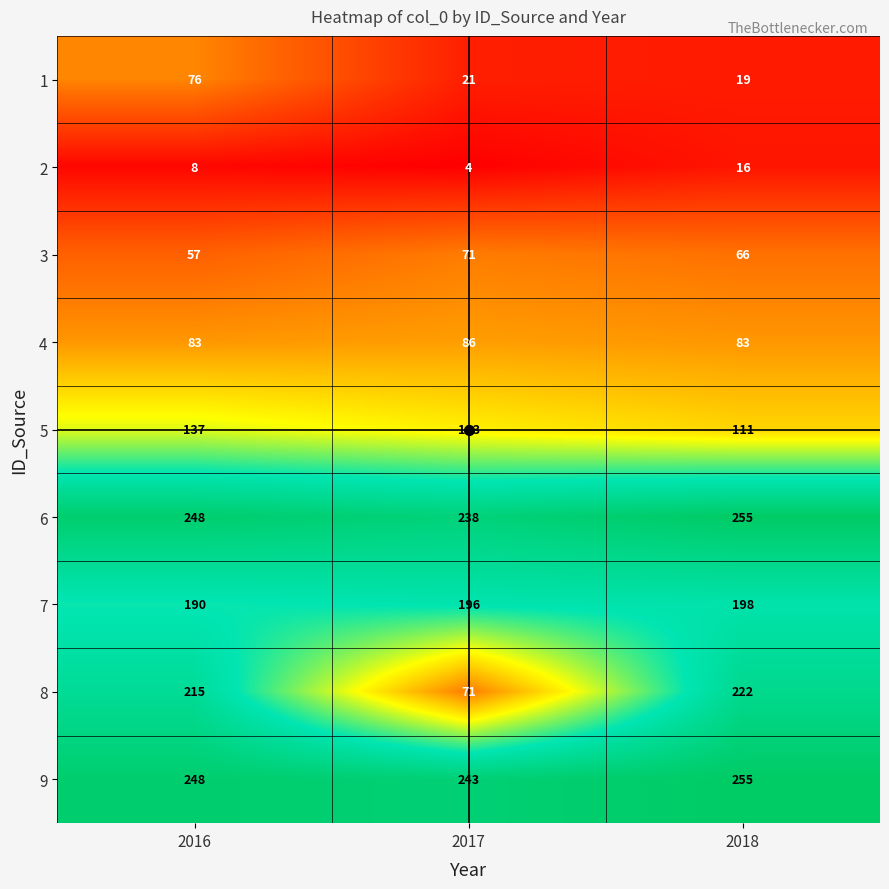

What is the difference between the 7 values at 2018 and 2016?

8